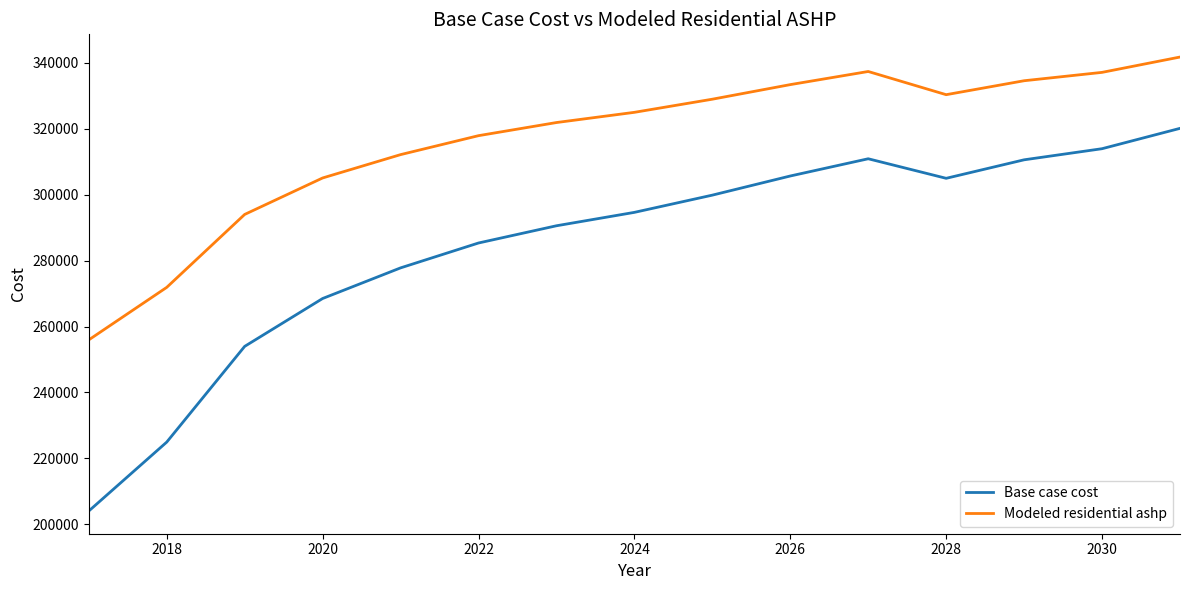

Which series has the largest range (max minus min)?

Base case cost